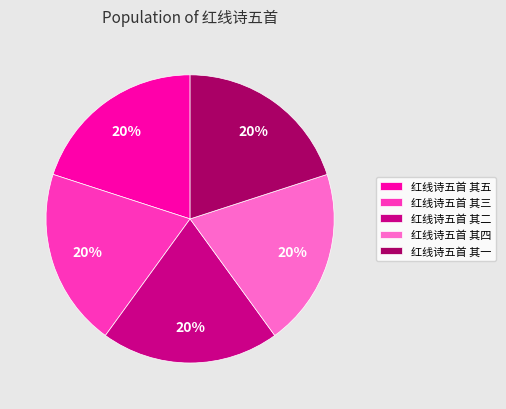

To the nearest percent, what percentage of the pie is 红线诗五首 其一?

20%